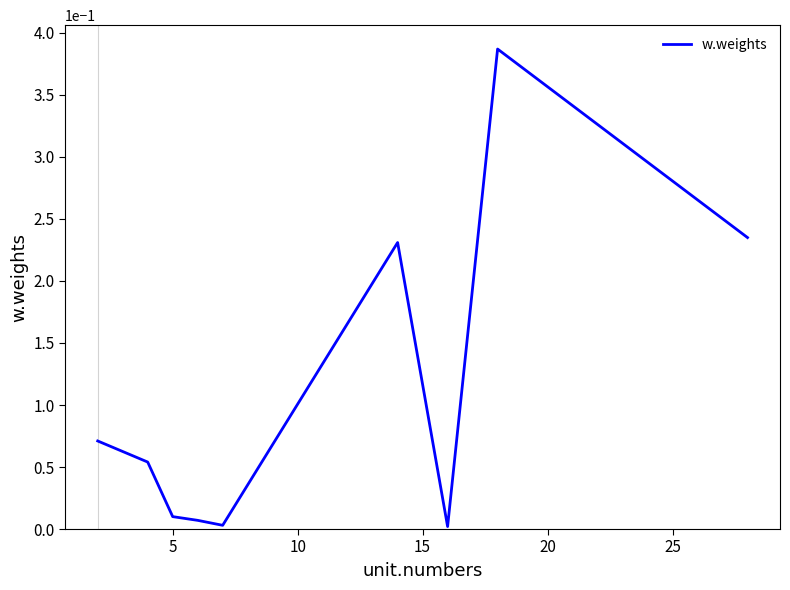

How many series are shown in this chart?

1